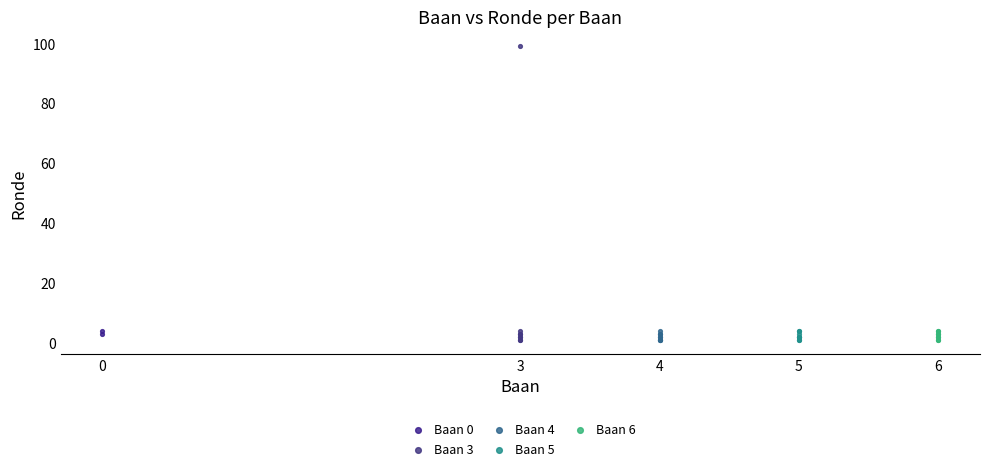

Which series reaches the maximum Y coordinate?

Baan 3